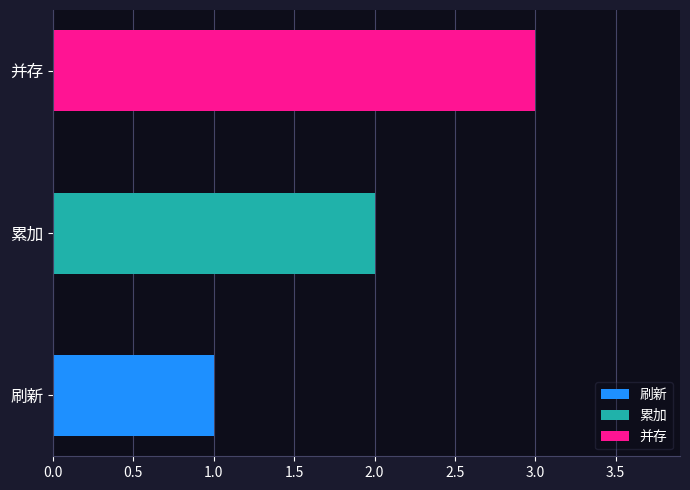

Reading left to right, what are all the values shown in this chart?

刷新=1	累加=2	并存=3